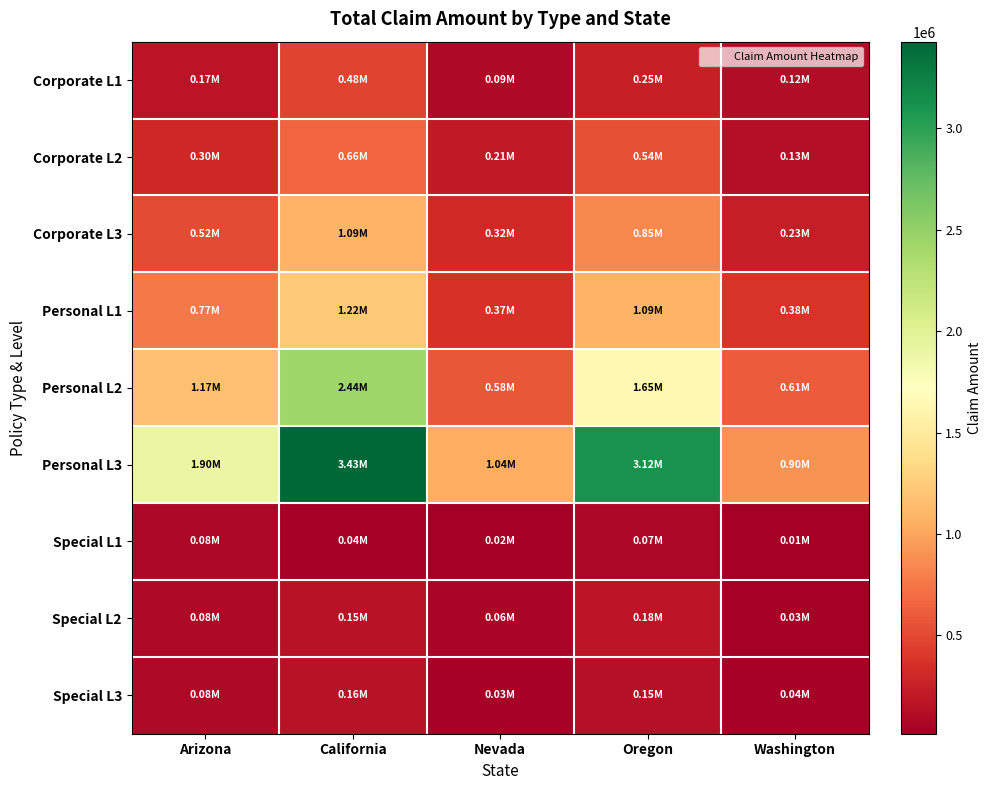

At how many categories does at least one series exceed 455239?

5